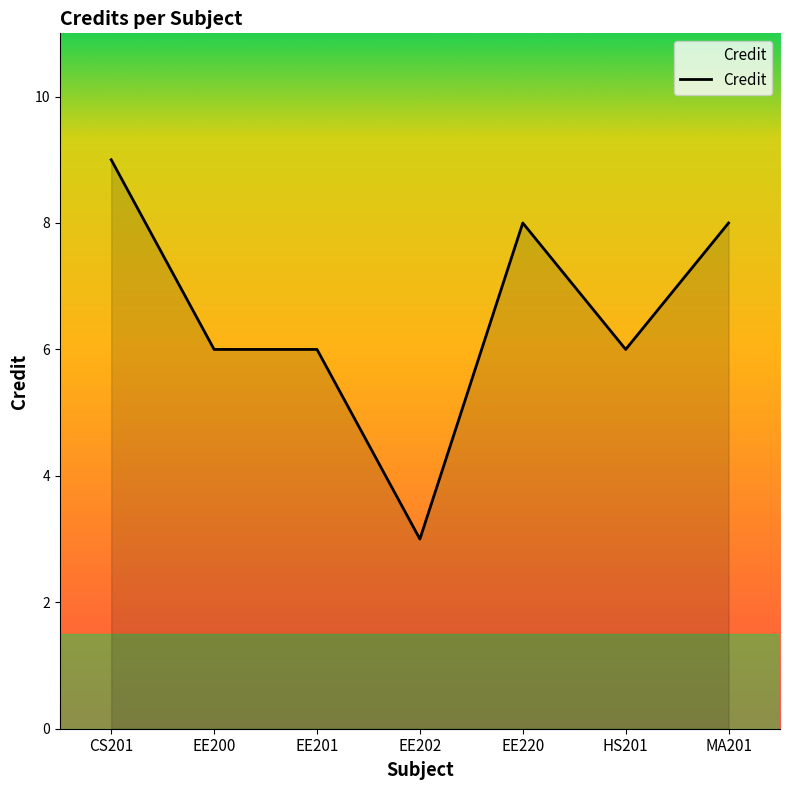

How many lines are shown in the chart?

1